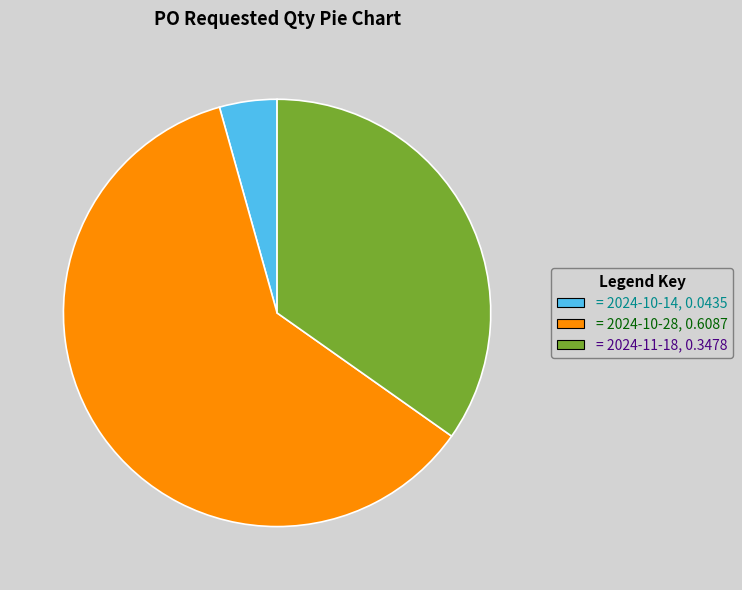

Does any single category account for the majority?

Yes